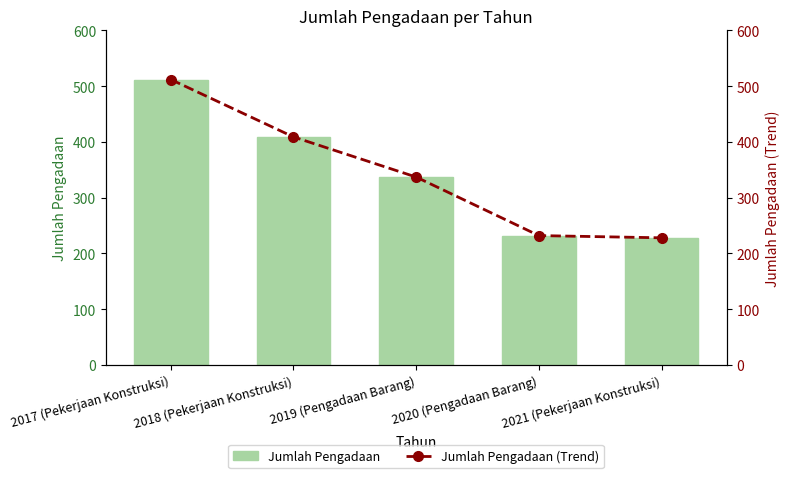

Does the chart contain stacked bars?

No